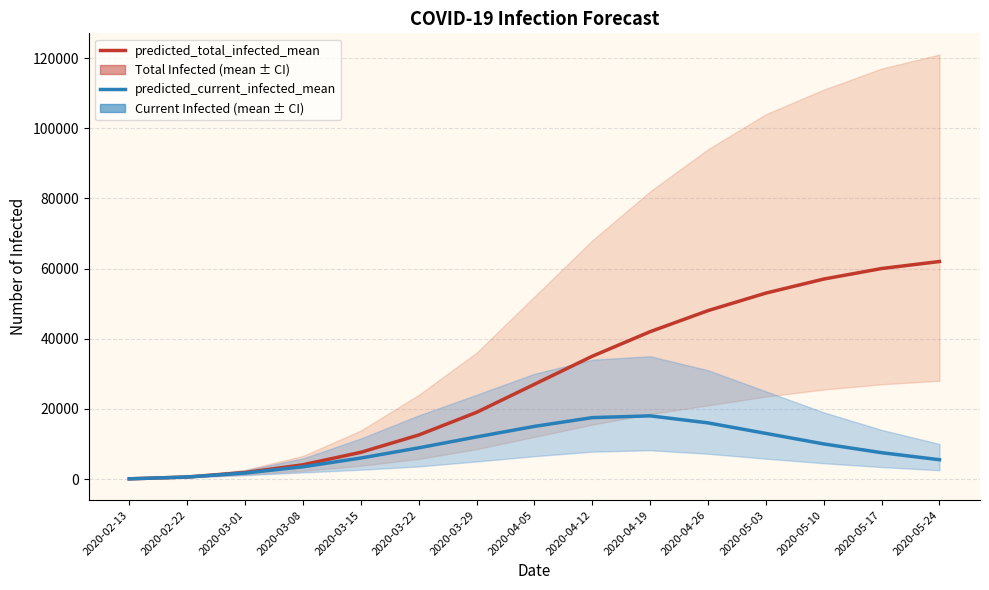

Reading left to right, list all the values displayed in this chart.

predicted_total_infected_mean: 50	568	1851	4047	7607	12534	19000	27000	35000	42000	48000	53000	57000	60000	62000
predicted_current_infected_mean: 50	568	1700	3479	5976	8878	12000	15000	17500	18000	16000	13000	10000	7500	5500